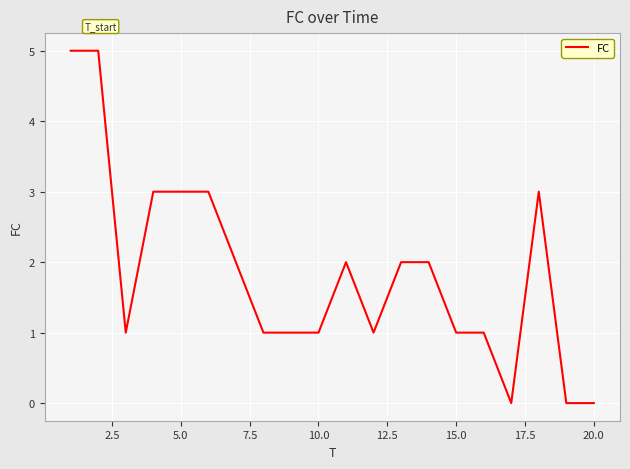

What is the difference between the maximum and minimum values?

5